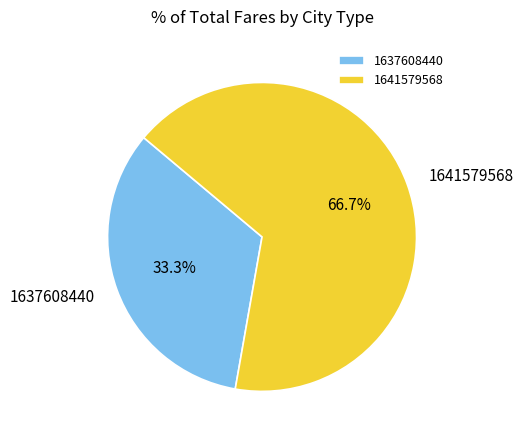

Does 1641579568 account for over 50% of the chart?

Yes